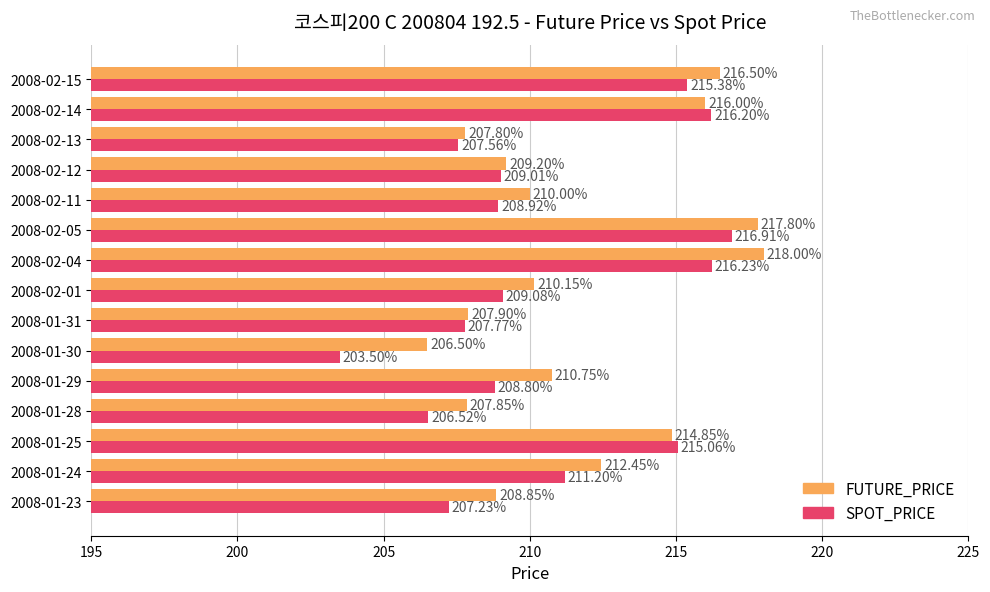

What are all the series names shown in the legend?

FUTURE_PRICE, SPOT_PRICE